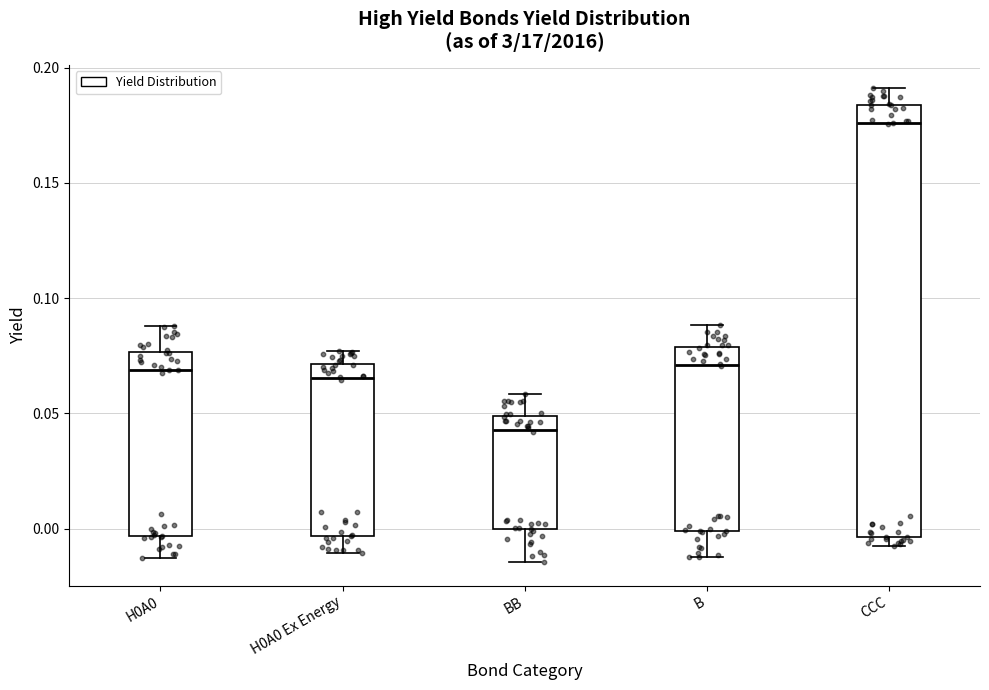

Reading left to right, read every box against the y-axis: the position of its median line, the range the box covers, and the ends of its whiskers. The values are not printed on the chart, so give them approximately, as read against the axis.

H0A0: median 0.070, box -0.005 to 0.075, whiskers -0.015 to 0.090
H0A0 Ex Energy: median 0.065, box -0.005 to 0.070, whiskers -0.010 to 0.075
BB: median 0.045, box 0.000 to 0.050, whiskers -0.015 to 0.060
B: median 0.070, box 0.000 to 0.080, whiskers -0.010 to 0.090
CCC: median 0.175, box -0.005 to 0.185, whiskers -0.010 to 0.190